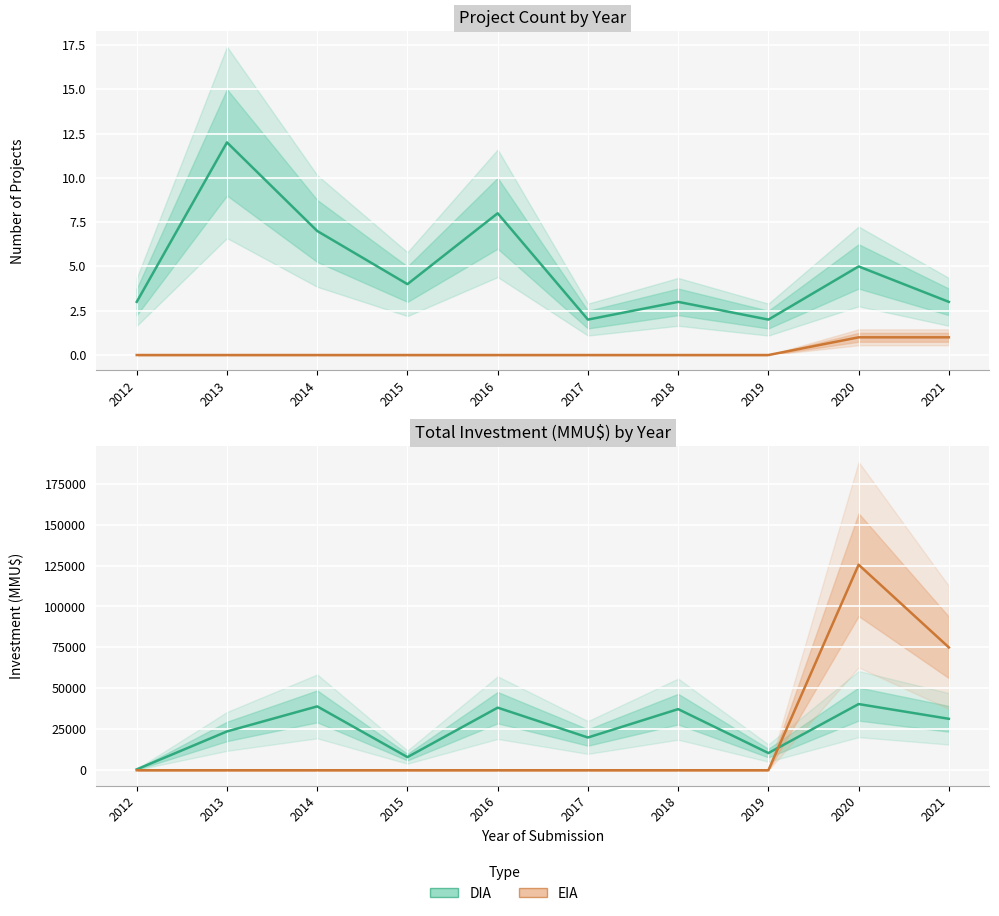

How many categories are shown in the chart?

10